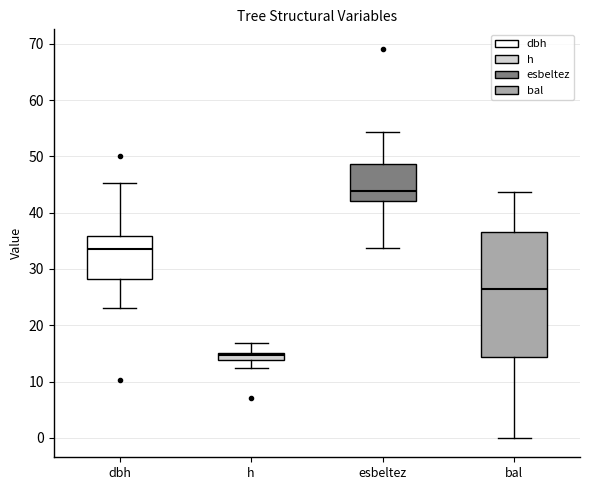

Which box has the lowest median line?

h